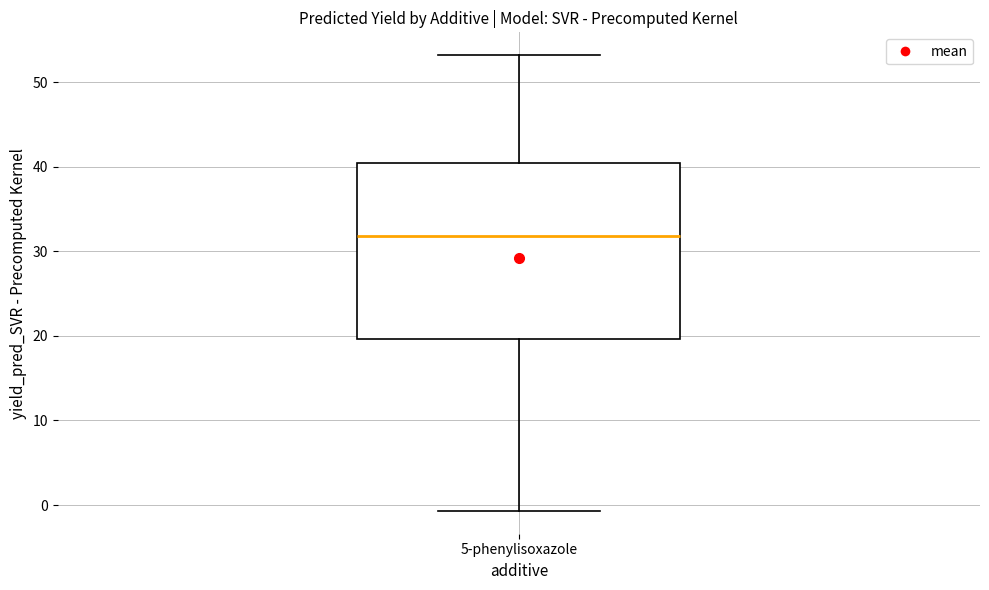

Transcribe this box plot: give where the median line is, the range the box spans, and where the two whiskers end, as read against the y-axis. The values are not printed on the chart, so give them approximately, as read against the axis.

median 32, box 20 to 40, whiskers -1 to 53